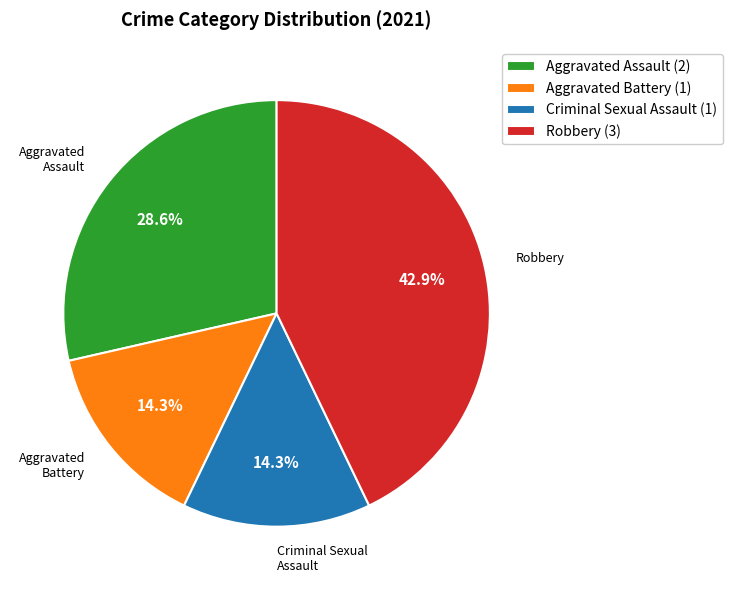

How many segments does this pie chart have?

4